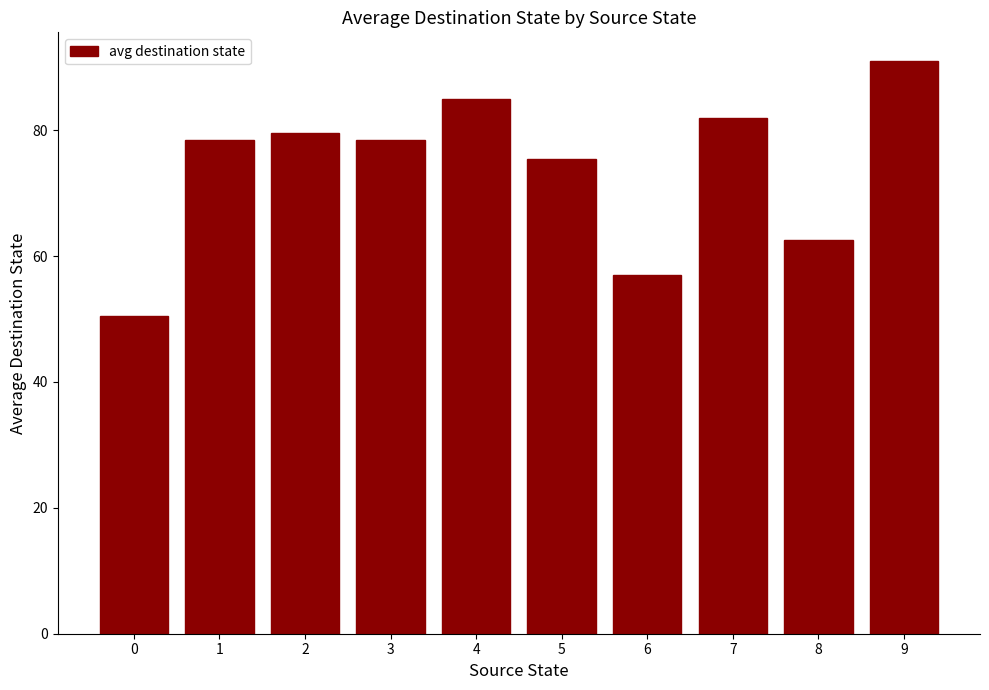

Reading right to left, what are all the values shown in this chart?

91.0	62.5	82.0	57.0	75.5	85.0	78.5	79.5	78.5	50.5